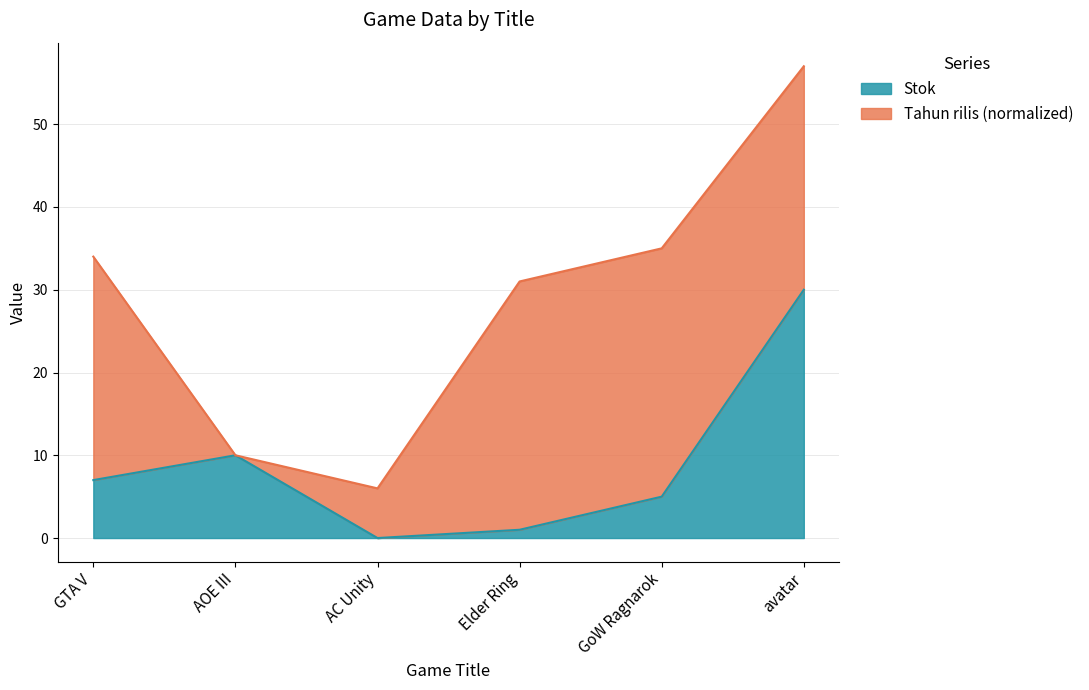

What is the change in value from GoW Ragnarok to avatar?

+25